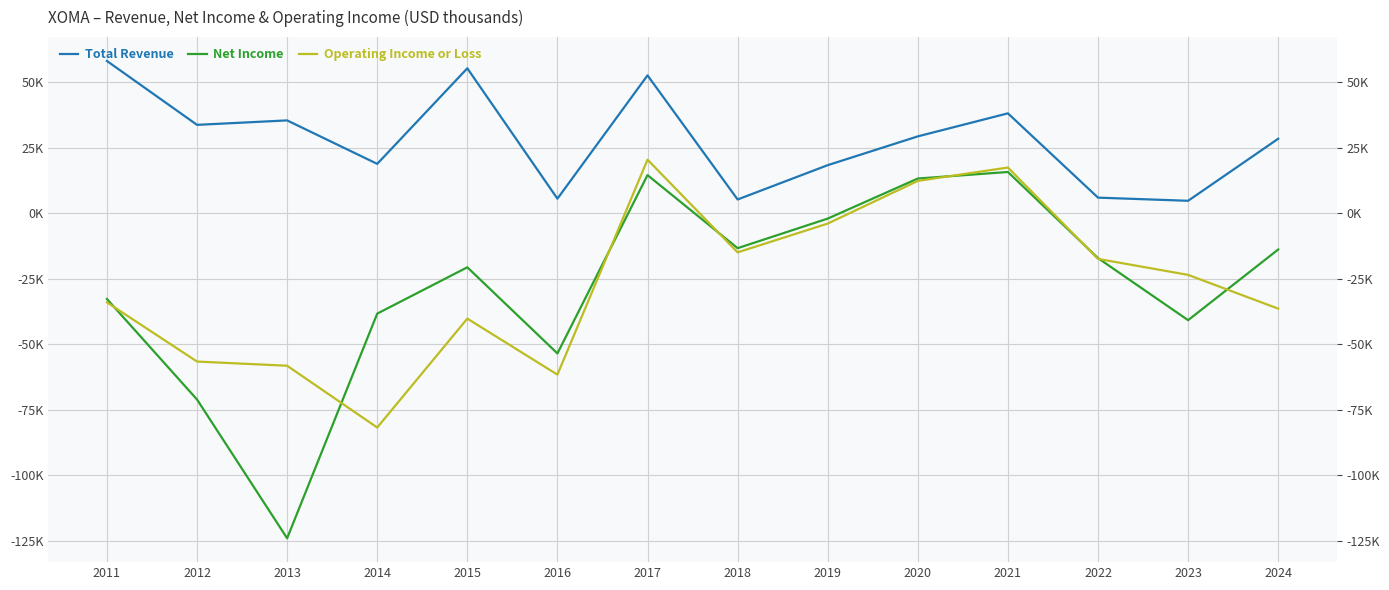

How many lines are shown in the chart?

3